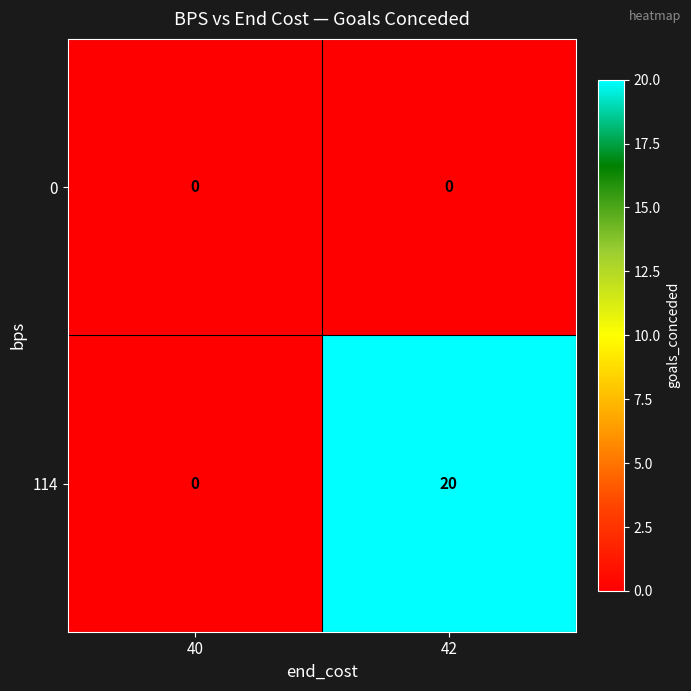

True or false: 114 has a value of 0 at 40.

True